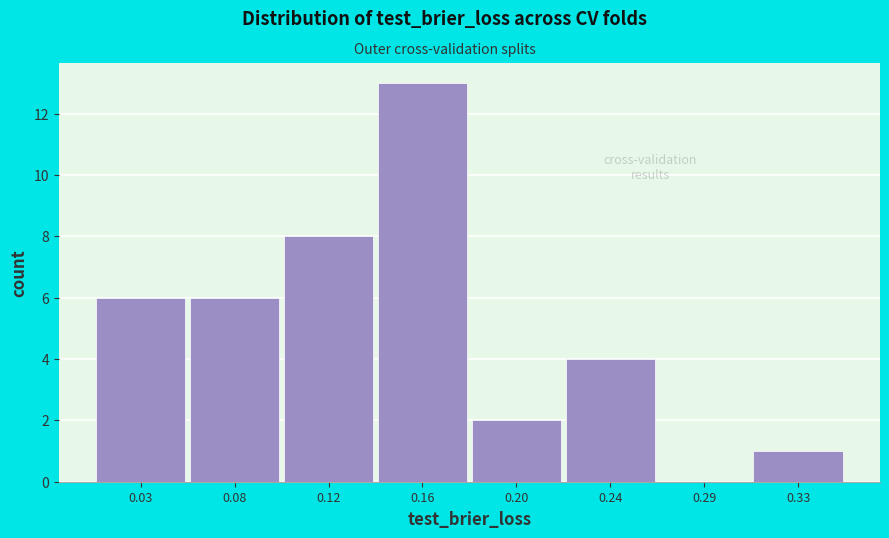

Reading right to left, what are all the values shown in this chart?

0.33=1	0.29=0	0.24=4	0.20=2	0.16=13	0.12=8	0.08=6	0.03=6